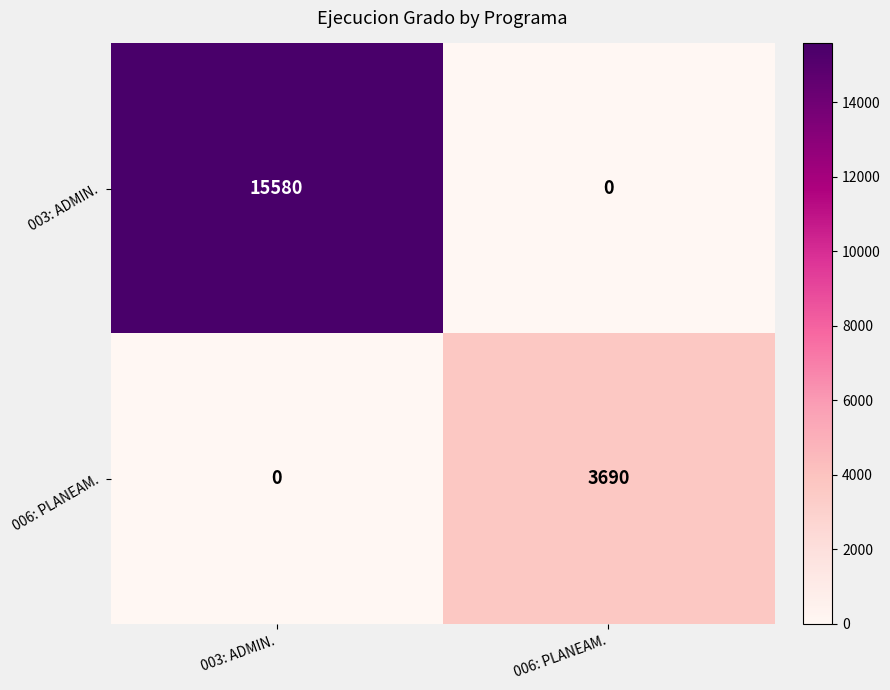

At which category is the sum across all series the highest?

003: ADMIN.